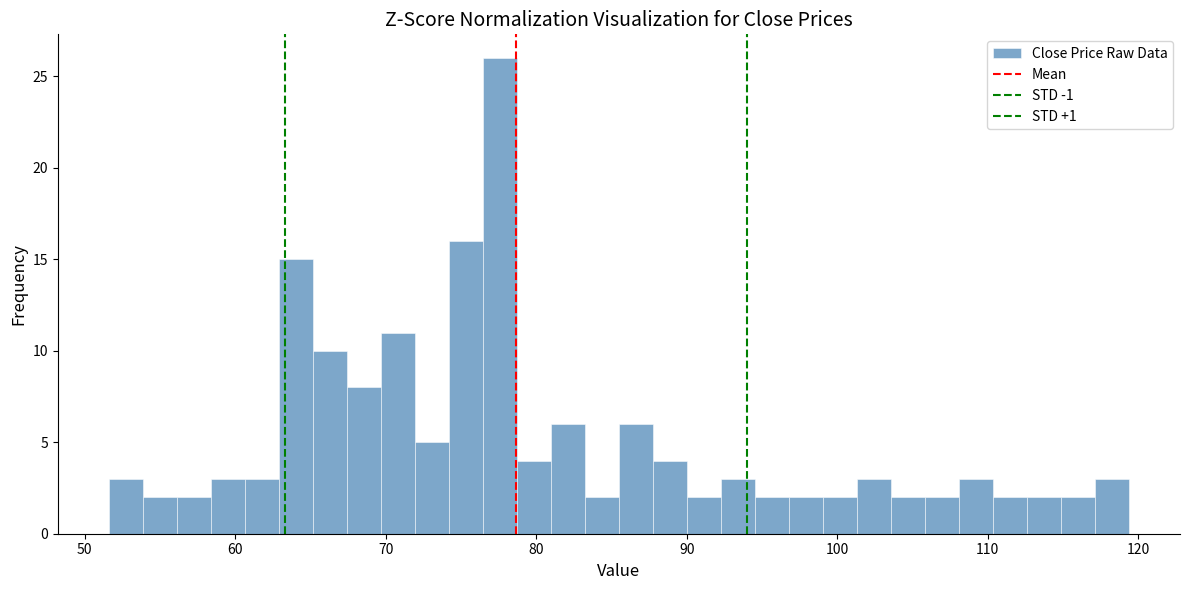

Read against the x-axis, roughly where is the centre of the tallest bar?

78